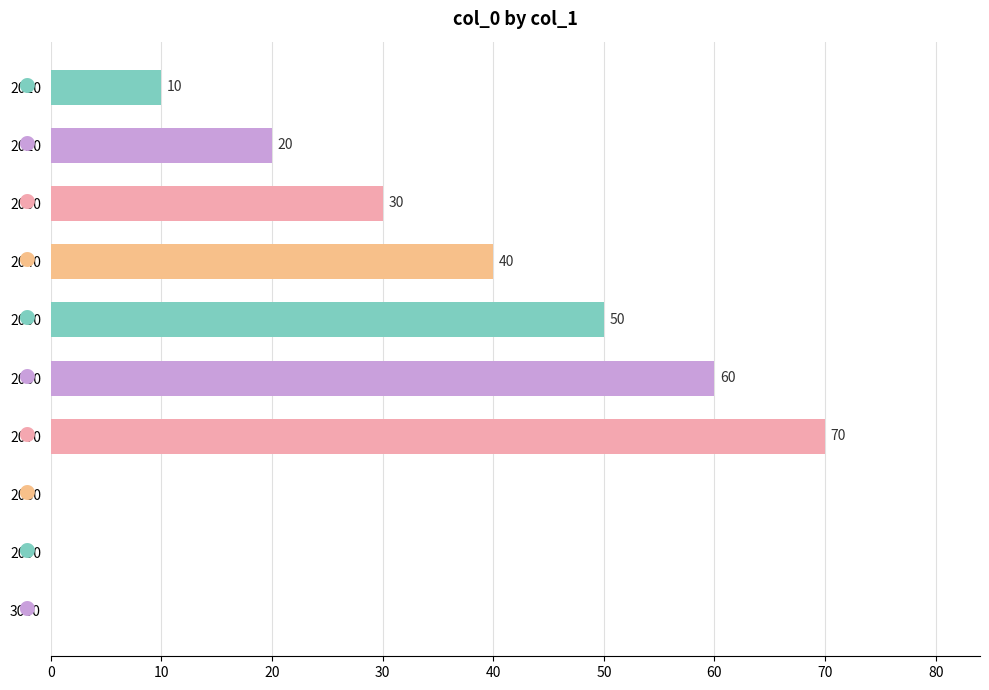

What is the sum of the values at 2090 and 2020?

20